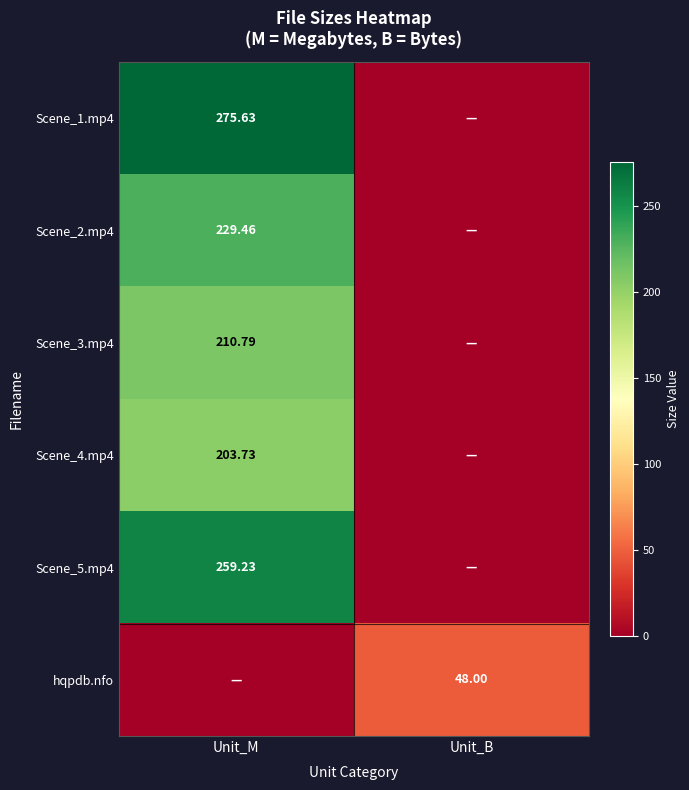

Is the value of Scene_2.mp4 at Unit_M greater than the value of Scene_5.mp4 at Unit_M?

No